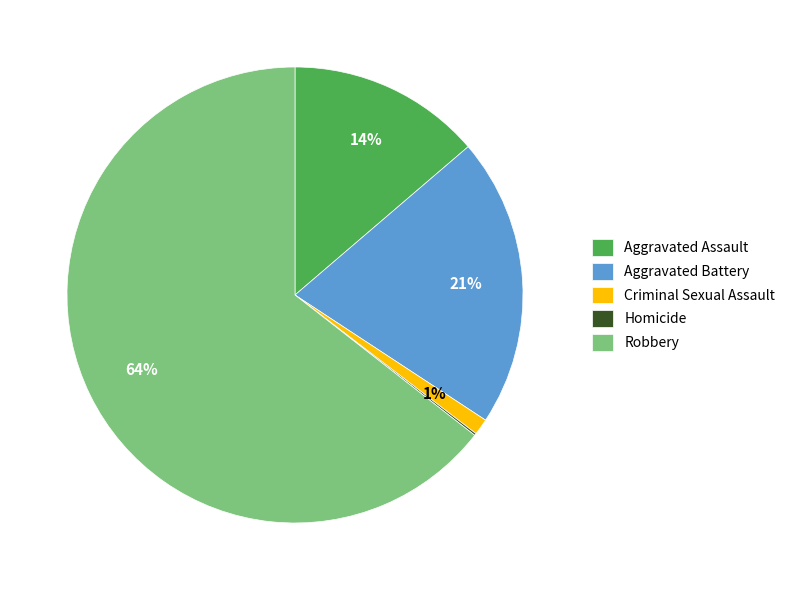

To the nearest percent, what percentage of the pie is Aggravated Assault?

14%